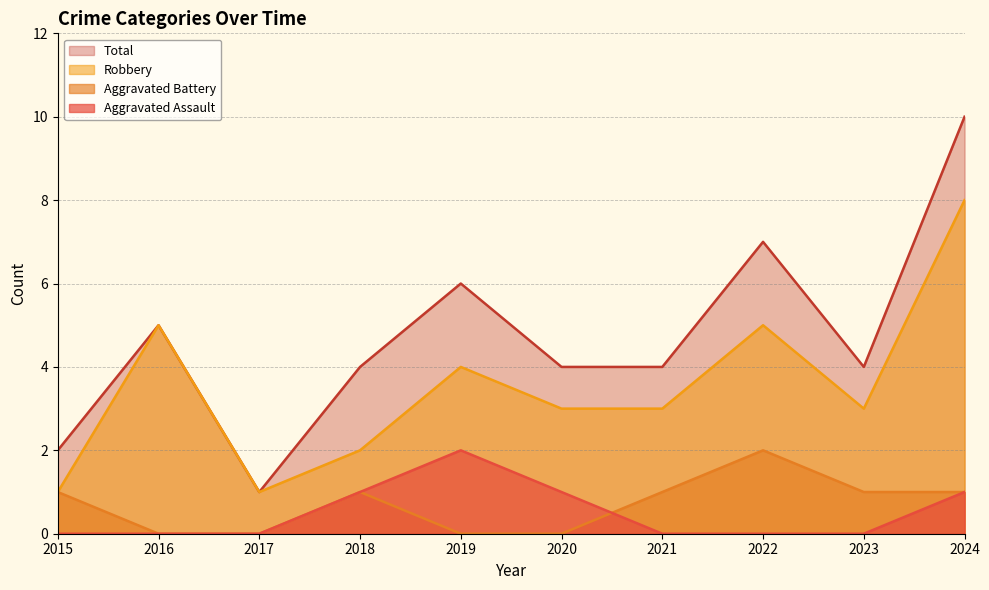

True or false: Total and Robbery intersect in this chart.

False